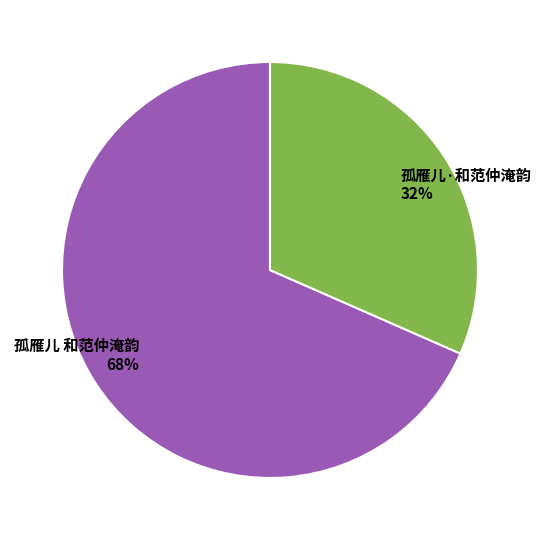

The 孤雁儿 和范仲淹韵 slice represents 63% of the pie. True or false?

False